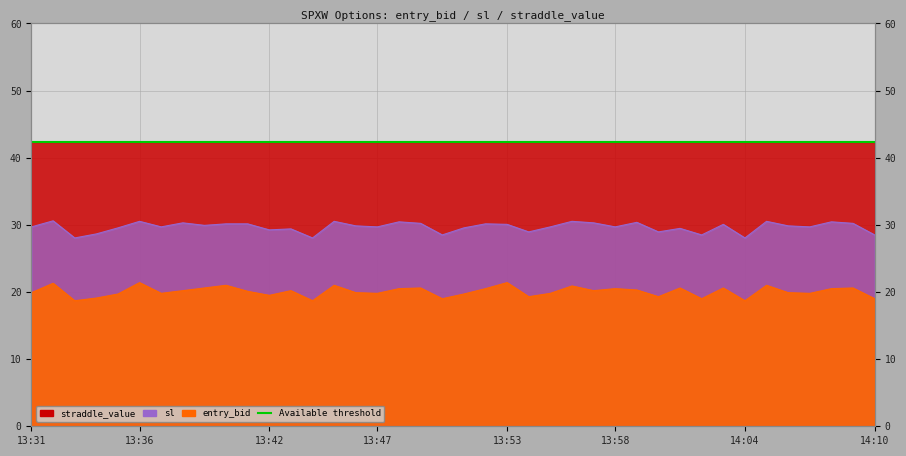

Is the value of entry_bid at 14:06 greater than the value of sl at 13:54?

No